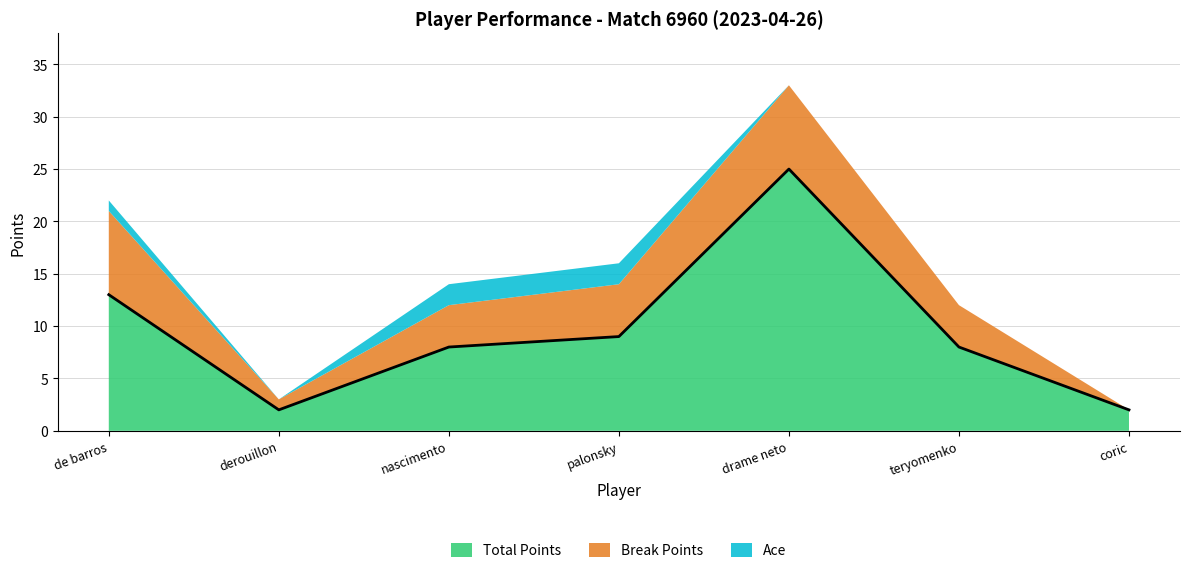

At how many categories does at least one series exceed 12?

2